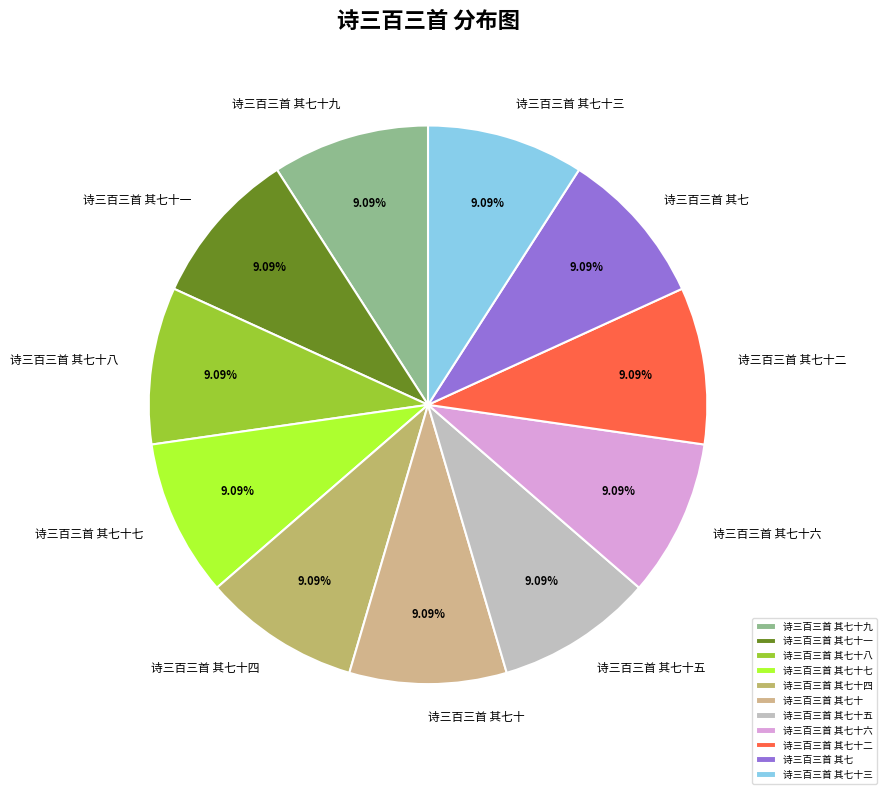

Is it true that 诗三百三首 其七十九 is 1% of the pie?

False